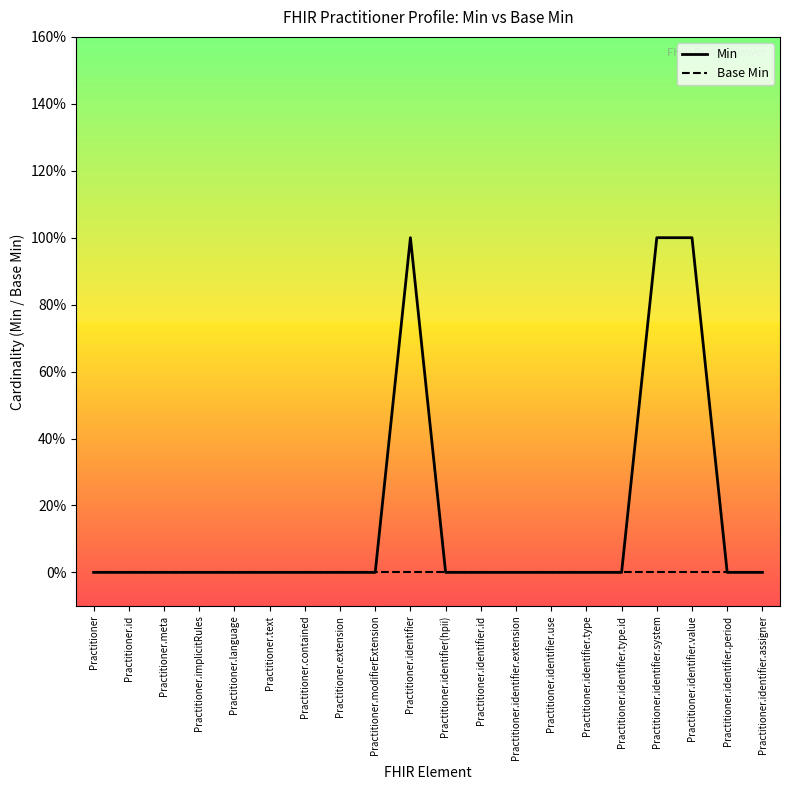

How many categories are shown in the chart?

20